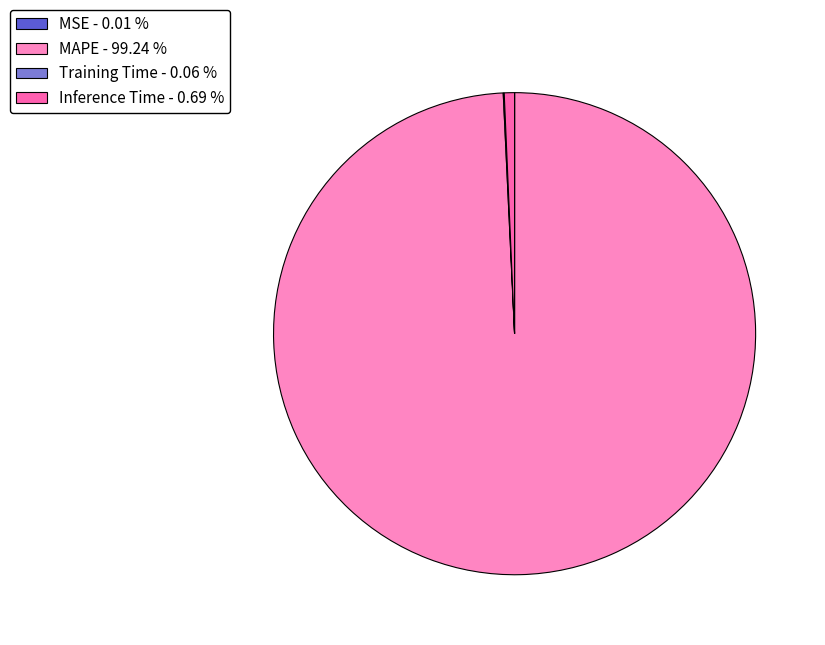

Does MAPE - 99.24 % represent more than half of the total?

Yes